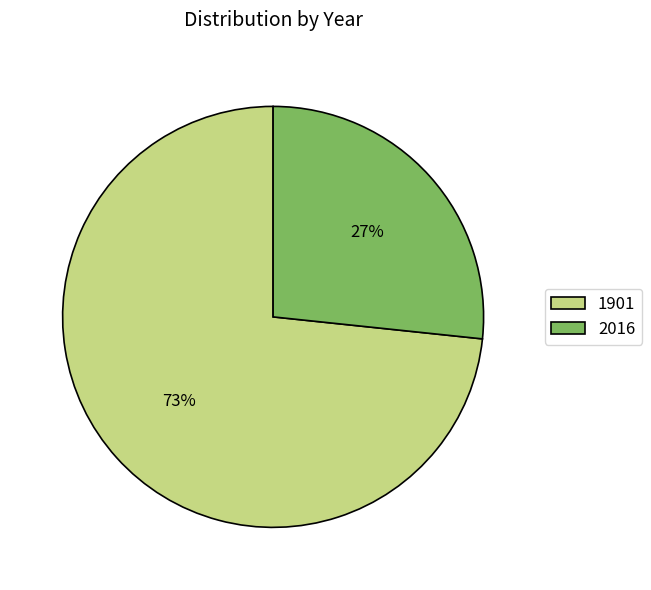

To the nearest percent, what is the average slice percentage?

50%